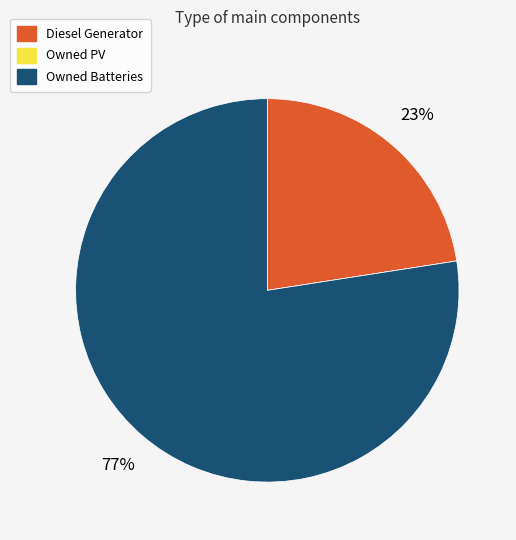

What percentage is the Diesel Generator slice, to the nearest percent?

23%